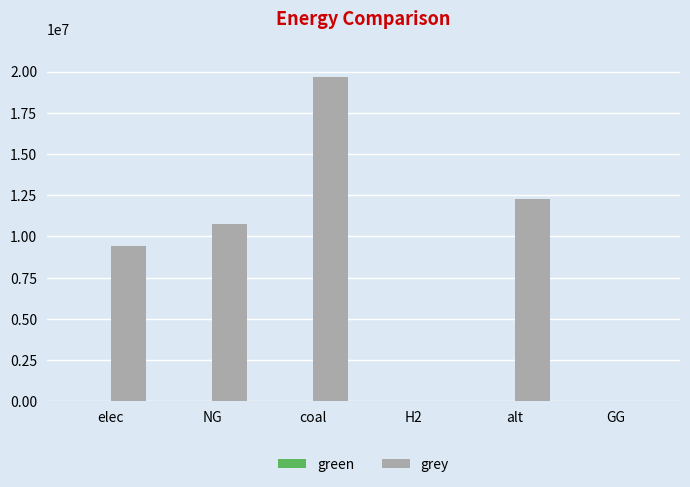

The chart shows a value of 29459183.0 at coal. True or false?

False